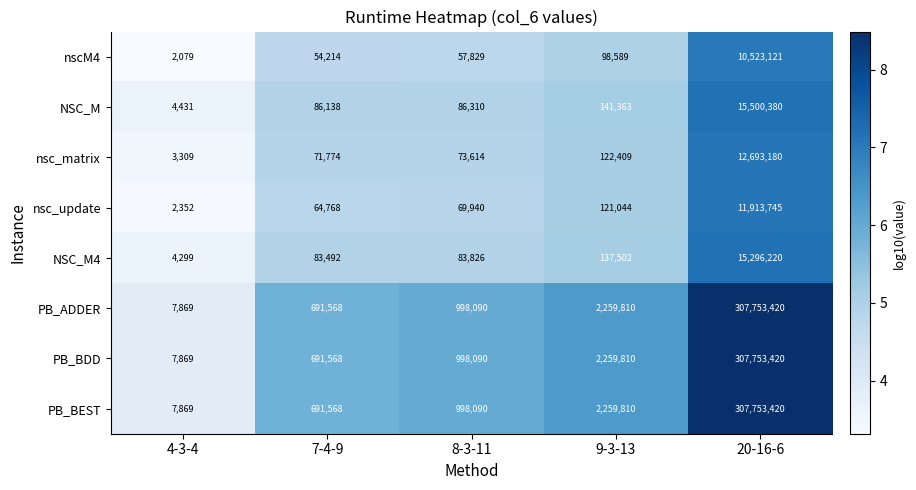

Where is nscM4 nearest to the value 5262600?

9-3-13